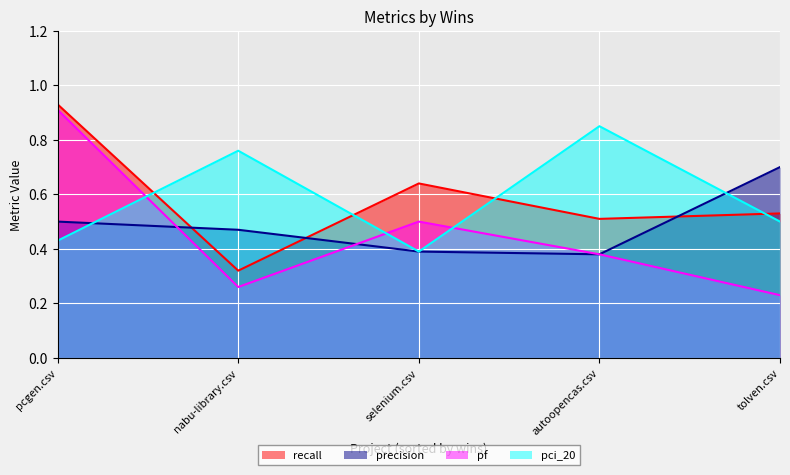

What is the difference between the second highest and second lowest values in the pci_20 series?

0.3